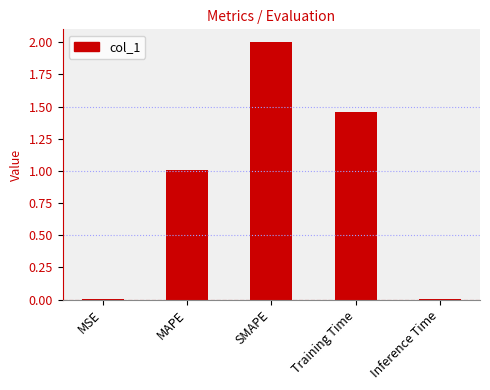

Where is the data nearest to the value 1?

MAPE